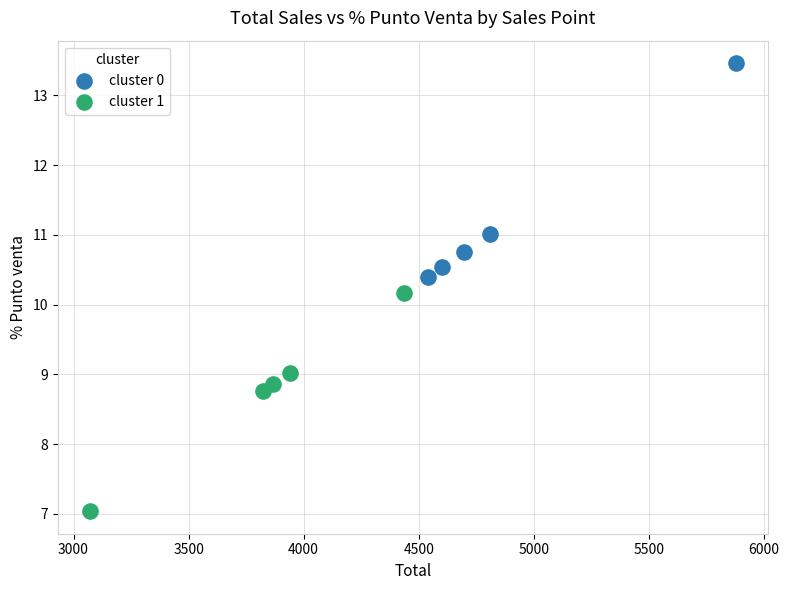

Which series reaches the maximum Y coordinate?

cluster 0